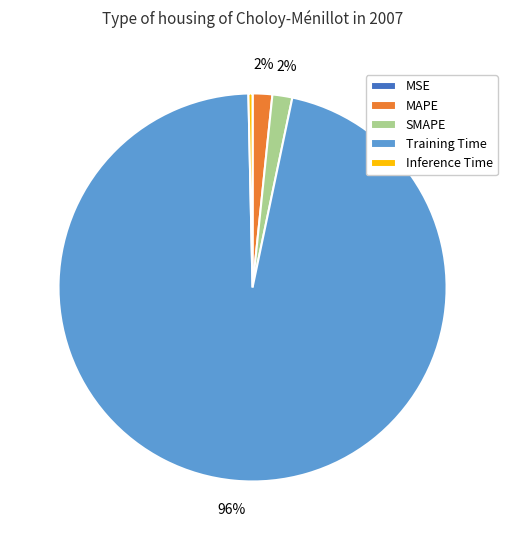

Is the sum of SMAPE and MAPE greater than half?

No